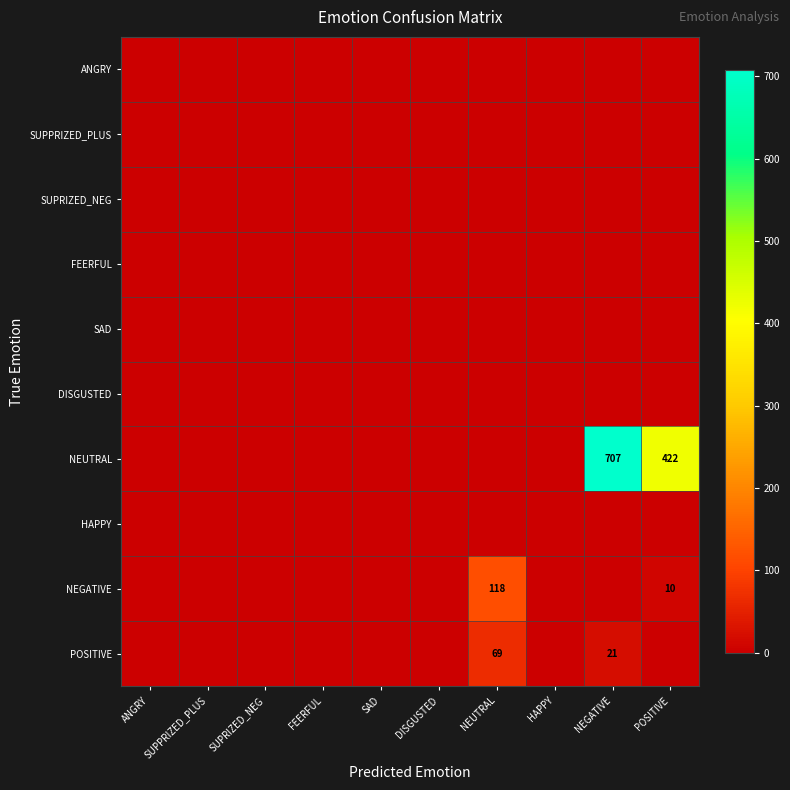

At which label is FEERFUL closest to 0?

ANGRY